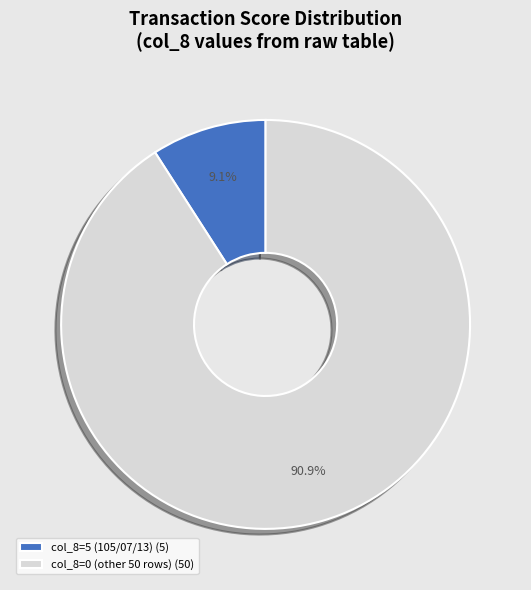

Which slice represents more than half of the pie?

col_8=0 (other 50 rows) (50)